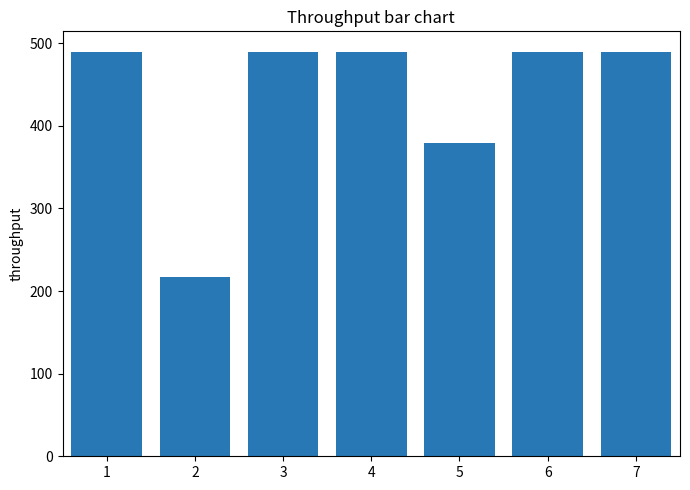

What is the maximum value shown in the chart?

490